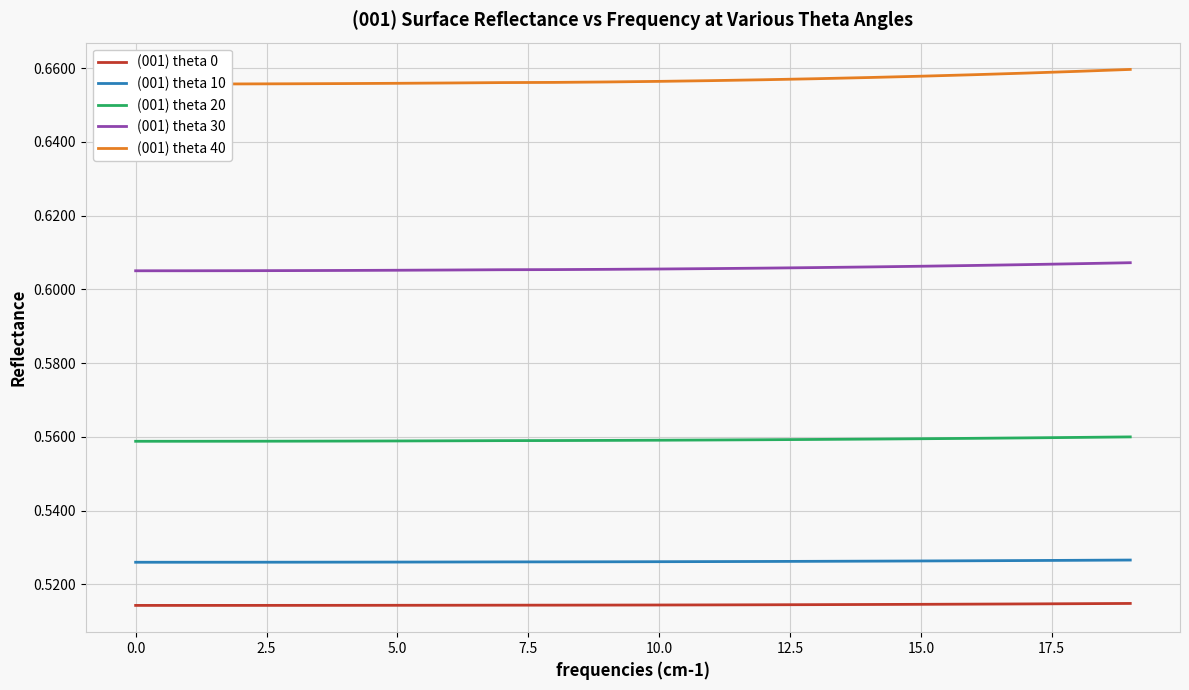

What is the difference between the highest and lowest values at 12?

0.1